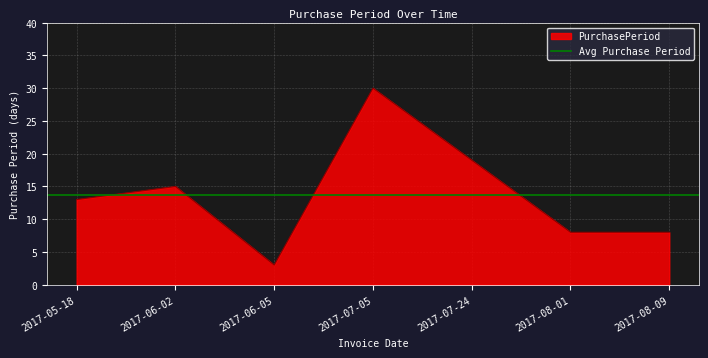

What is the value of the 3rd point from the left?

3